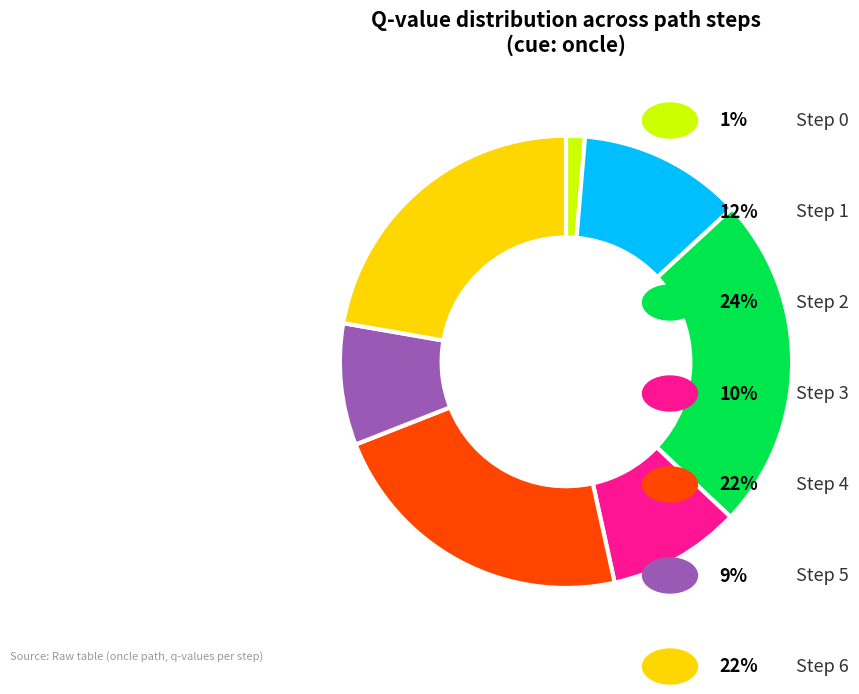

Does any single category account for the majority?

No